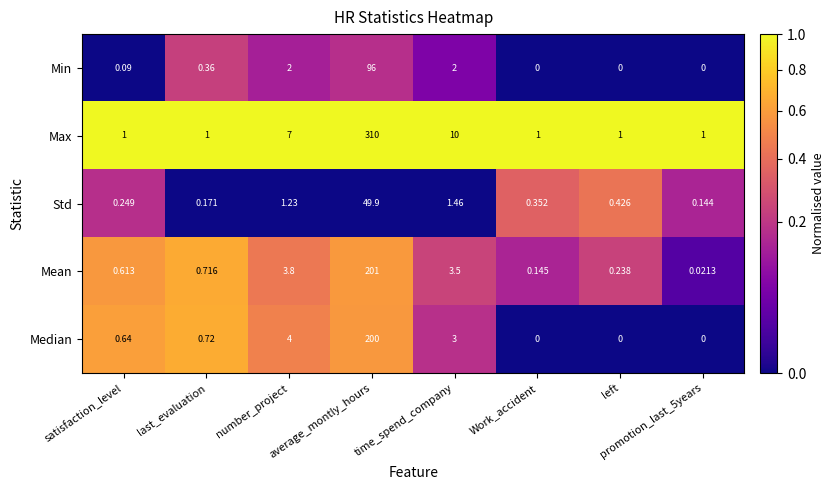

Which series has the largest total across all categories?

Max